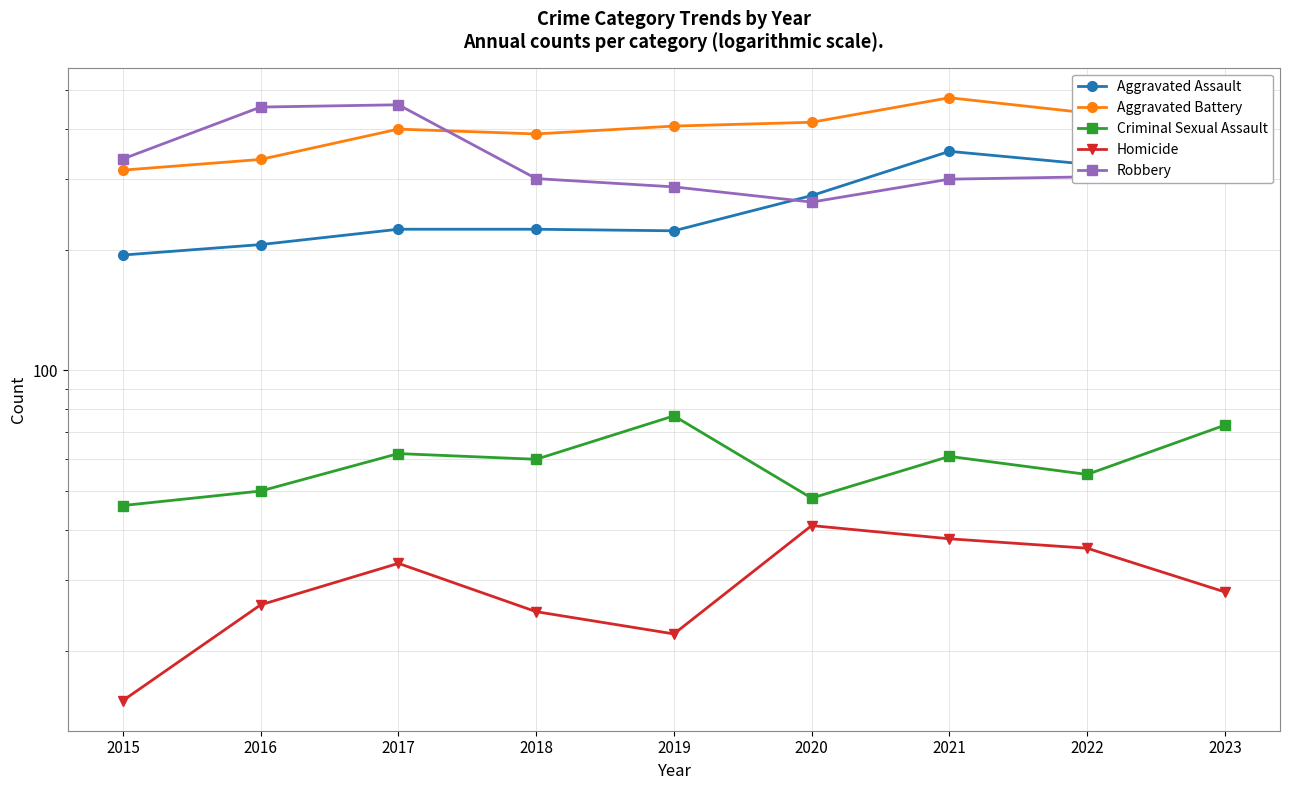

List the labels in order of Robbery value, smallest first.

2020, 2019, 2021, 2018, 2022, 2015, 2023, 2016, 2017